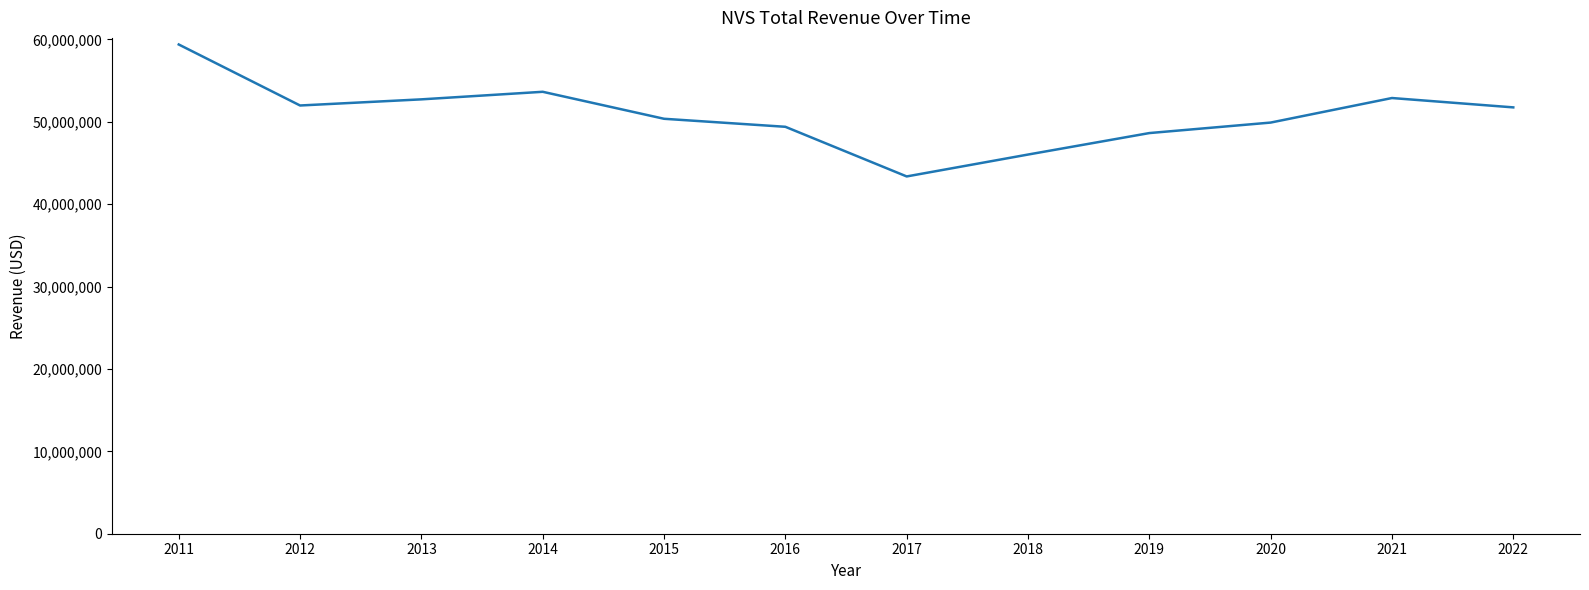

What is the smallest value displayed?

43361000